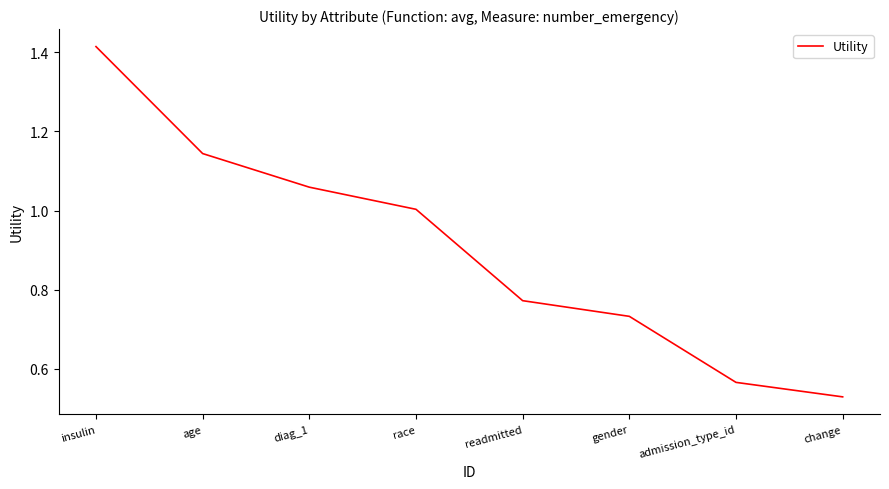

At which category does the chart reach its minimum across all series?

change